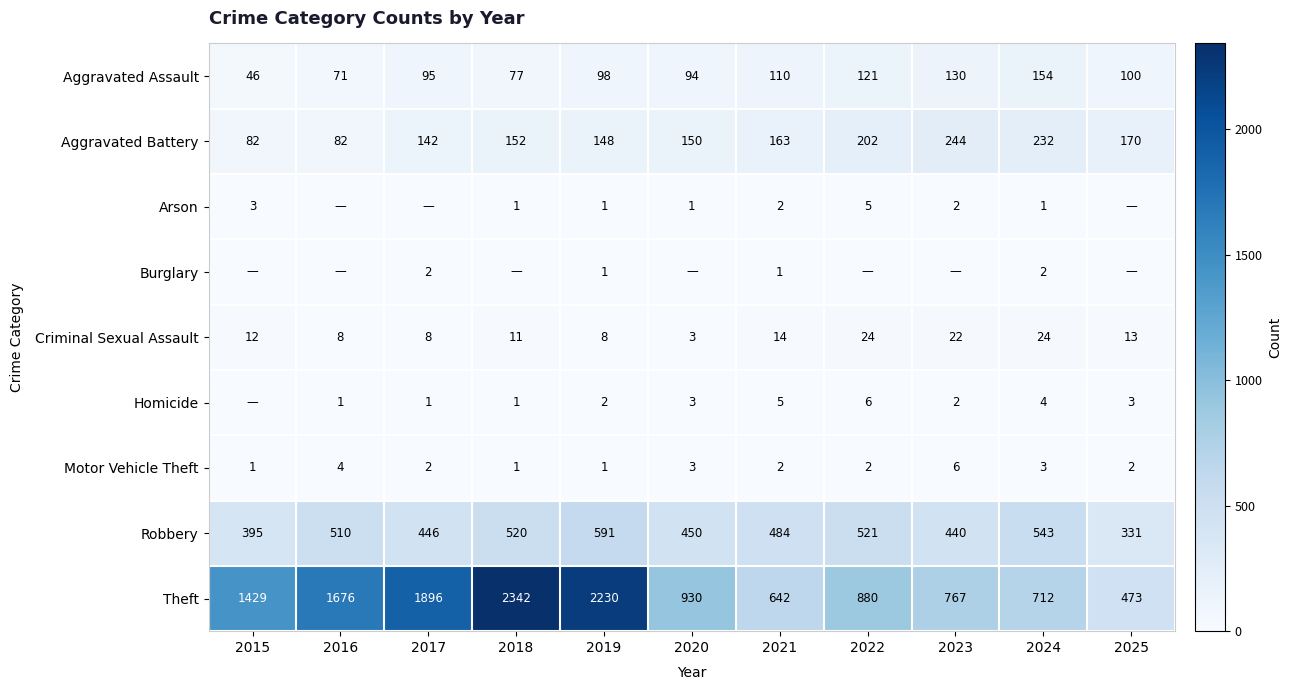

What is the average value of the Motor Vehicle Theft series?

2